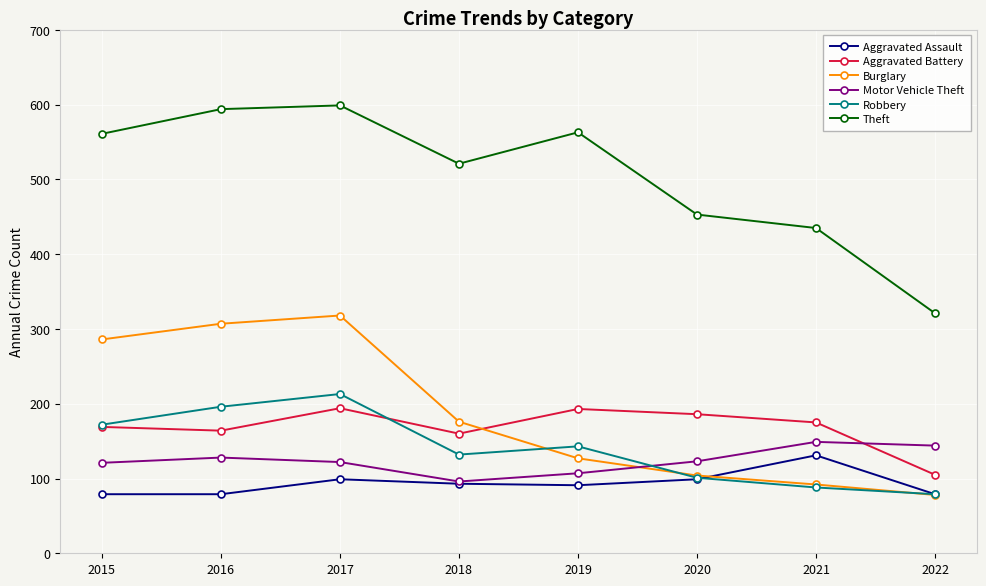

What value does the Aggravated Battery series have at 2017, to the nearest 5?

195